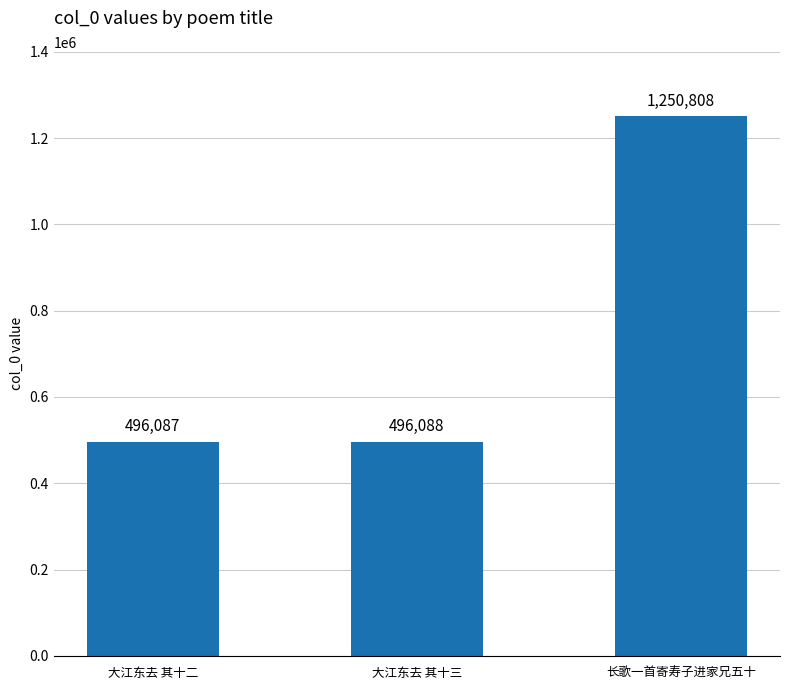

What is the greatest value displayed?

1250808